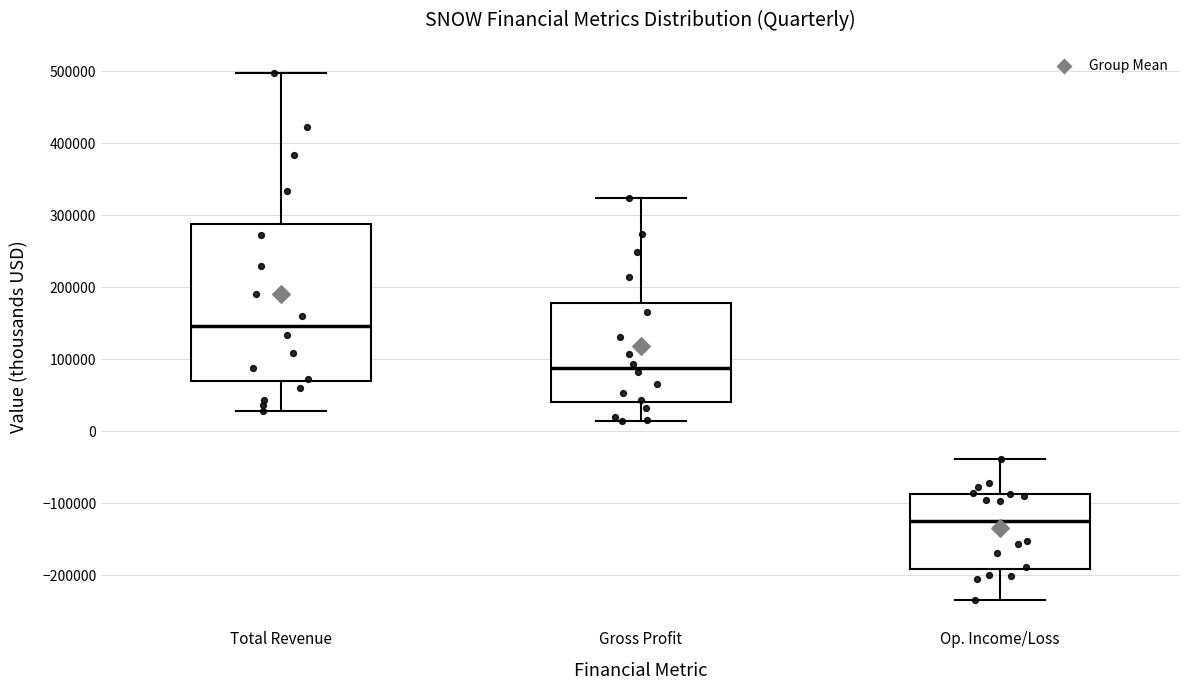

Where does the upper whisker of the box for Op. Income/Loss end on the y-axis? The values are not printed on the chart, so give them approximately, as read against the axis.

-40000